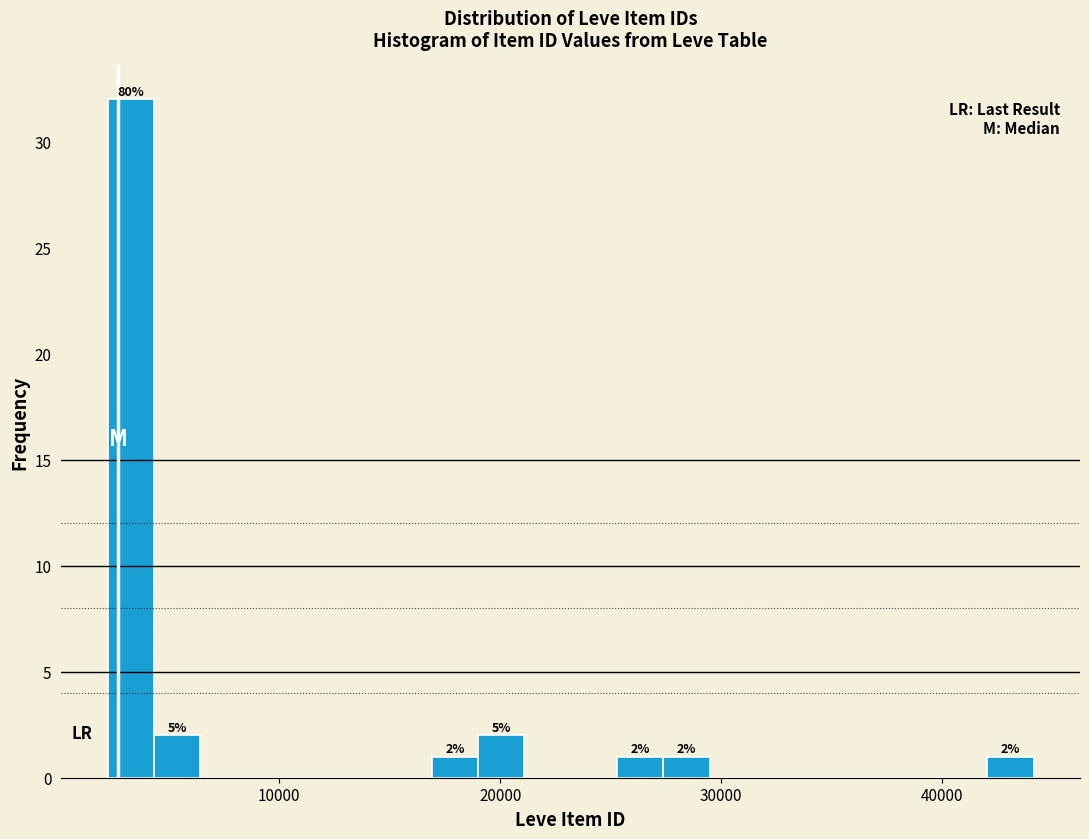

Read against the x-axis, roughly where is the centre of the tallest bar?

3000